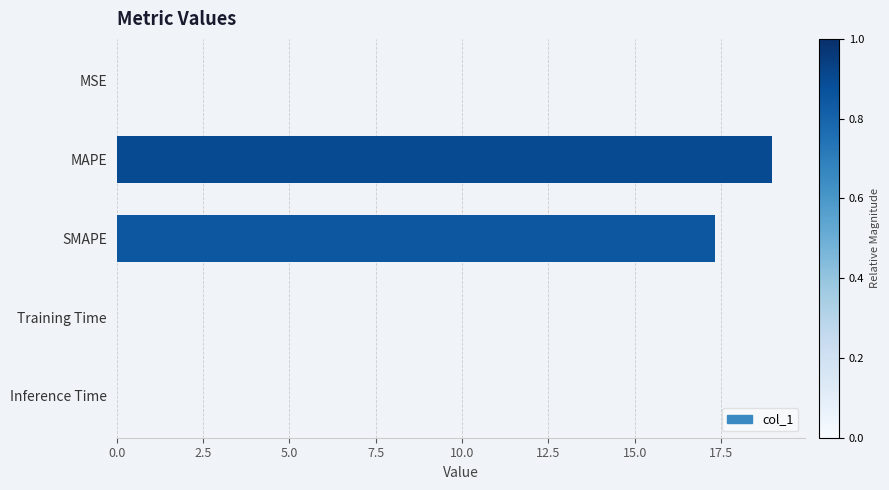

Where is the data nearest to the value 9?

SMAPE